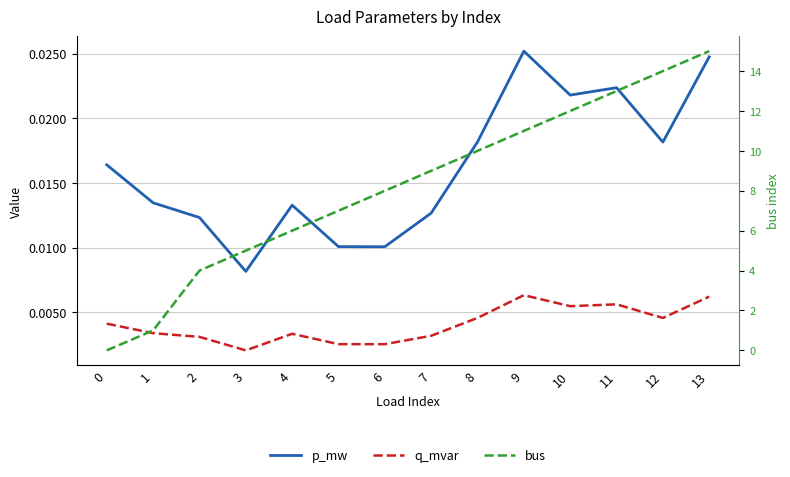

Reading left to right, what are all the values shown in this chart?

p_mw: 0=0.0	1=0.0	2=0.0	3=0.0	4=0.0	5=0.0	6=0.0	7=0.0	8=0.0	9=0.0	10=0.0	11=0.0	12=0.0	13=0.0
q_mvar: 0=0.0	1=0.0	2=0.0	3=0.0	4=0.0	5=0.0	6=0.0	7=0.0	8=0.0	9=0.0	10=0.0	11=0.0	12=0.0	13=0.0
bus: 0=0.0	1=1.0	2=4.0	3=5.0	4=6.0	5=7.0	6=8.0	7=9.0	8=10.0	9=11.0	10=12.0	11=13.0	12=14.0	13=15.0